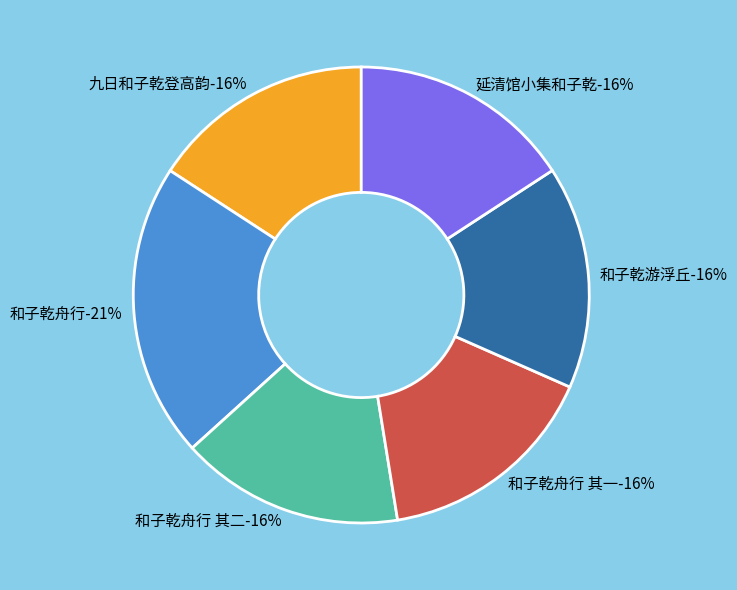

Which slice is the smallest?

和子乾游浮丘